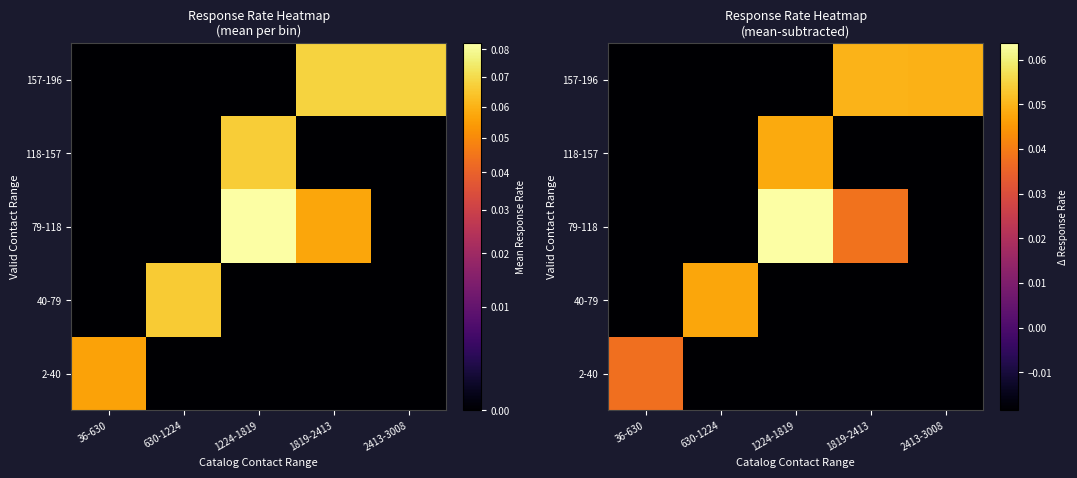

At which label does 79-118 reach its minimum?

36-630